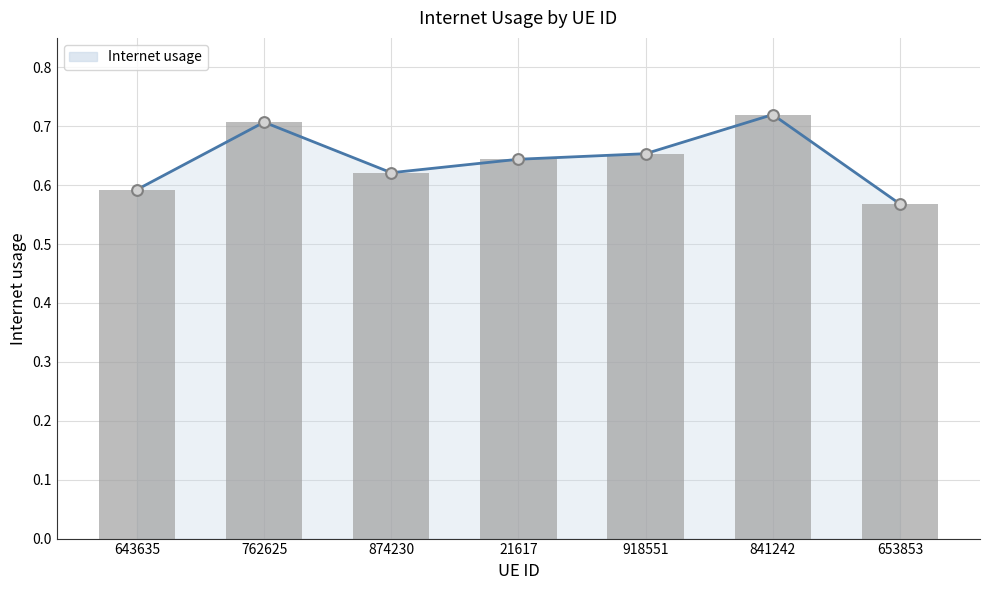

Which has a higher value, 918551 or 874230?

918551